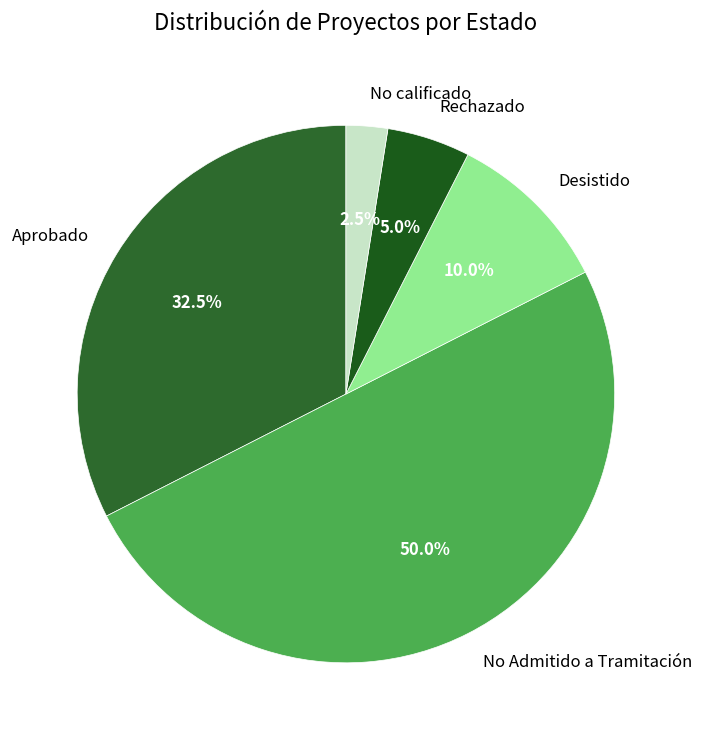

Rank the categories by value from highest to lowest.

No Admitido a Tramitación, Aprobado, Desistido, Rechazado, No calificado